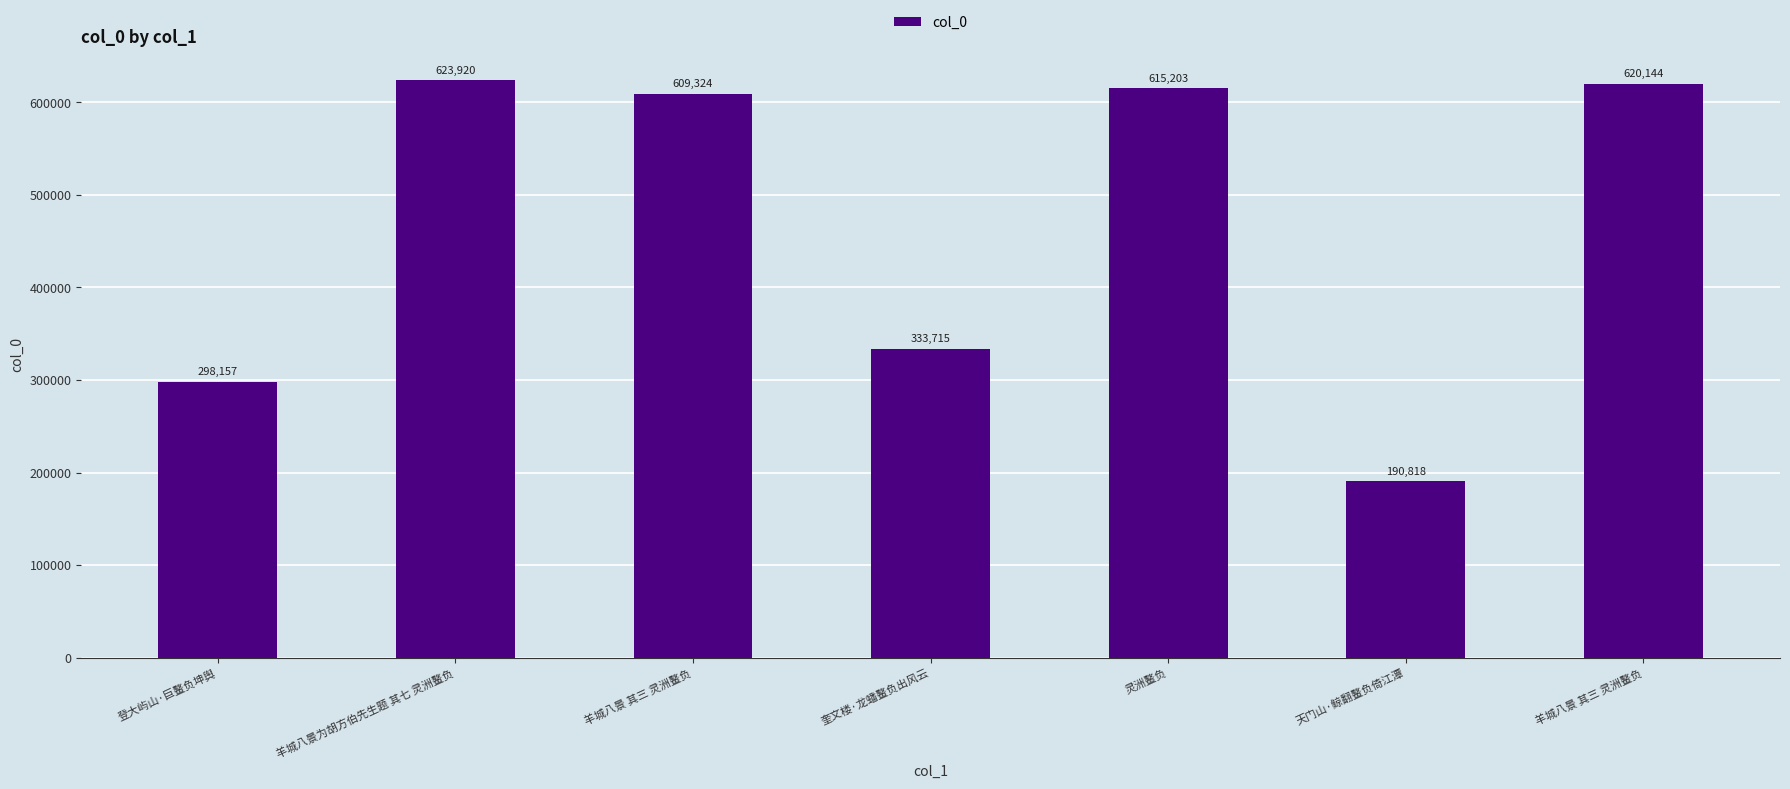

Does the chart contain any negative values?

No